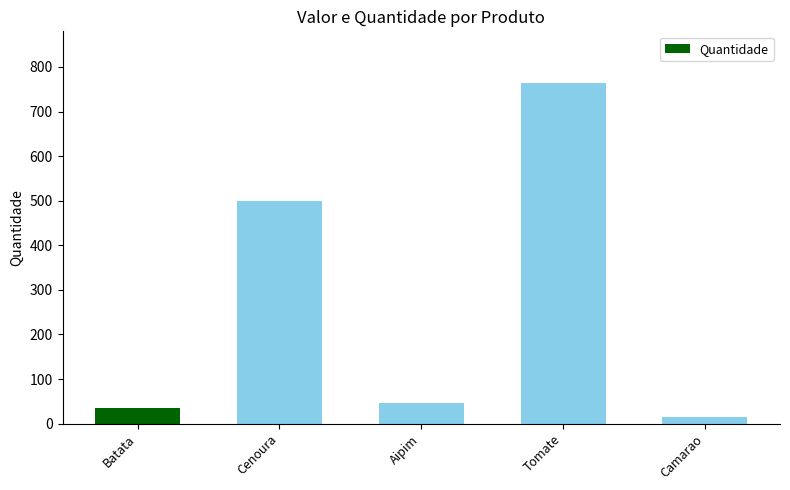

What is the sum of the values at Camarao and Aipim?

60